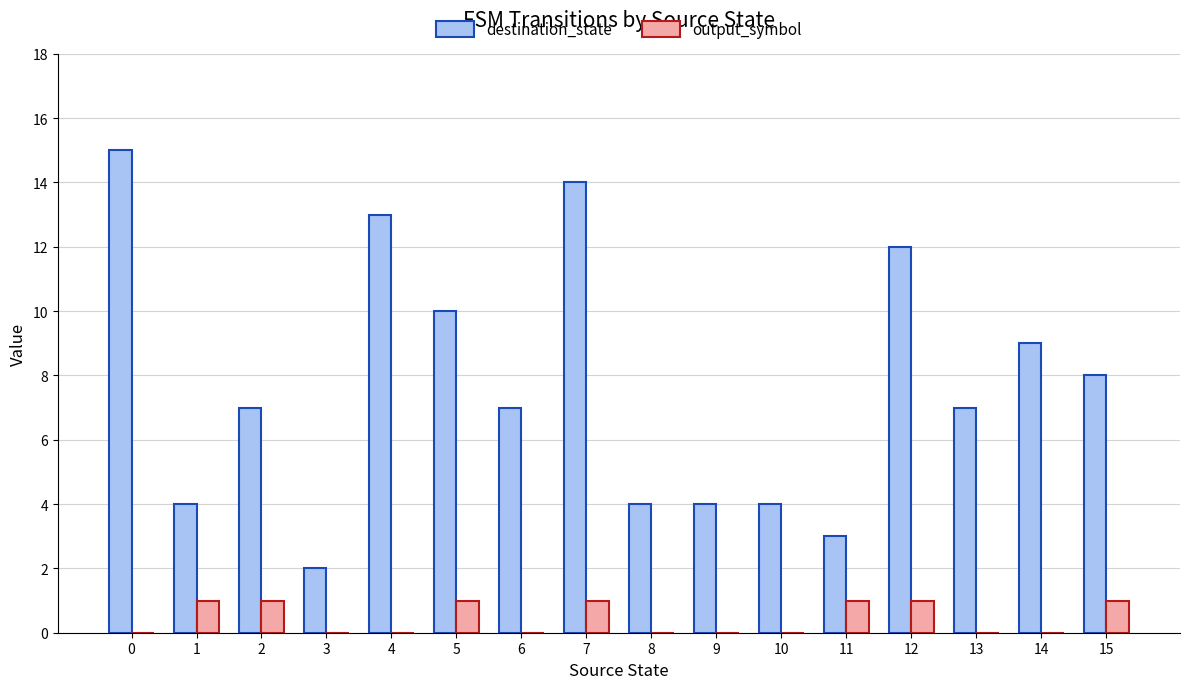

Which series has the widest spread of values?

destination_state